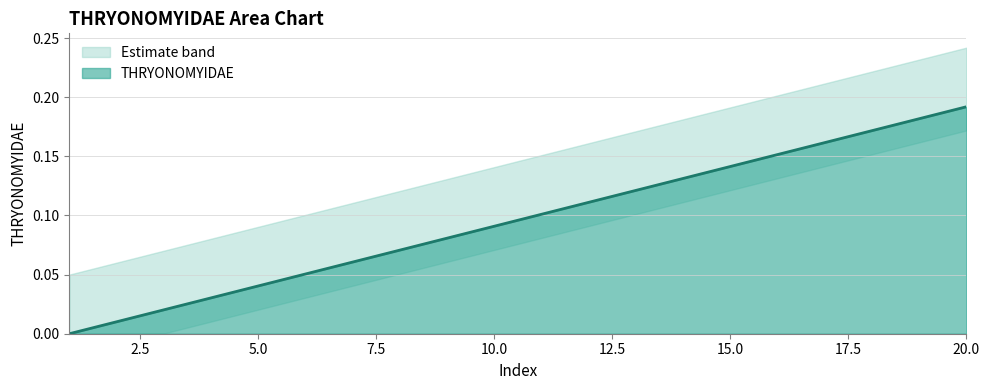

Does the chart display data point markers on the line(s)?

No